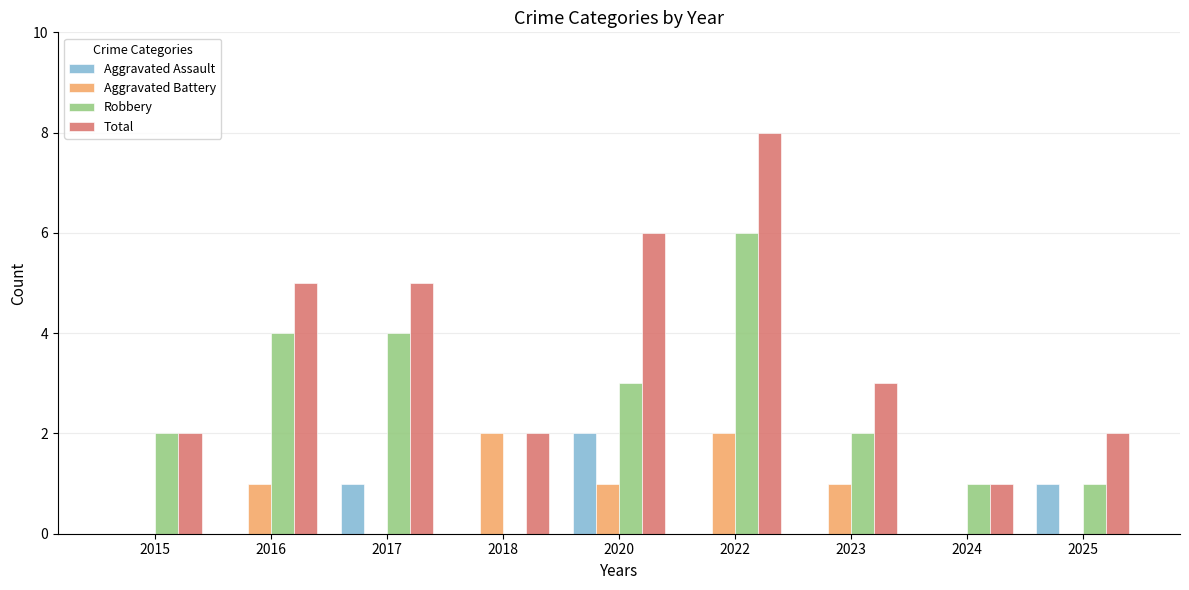

What is the total value across all series at 2024?

2